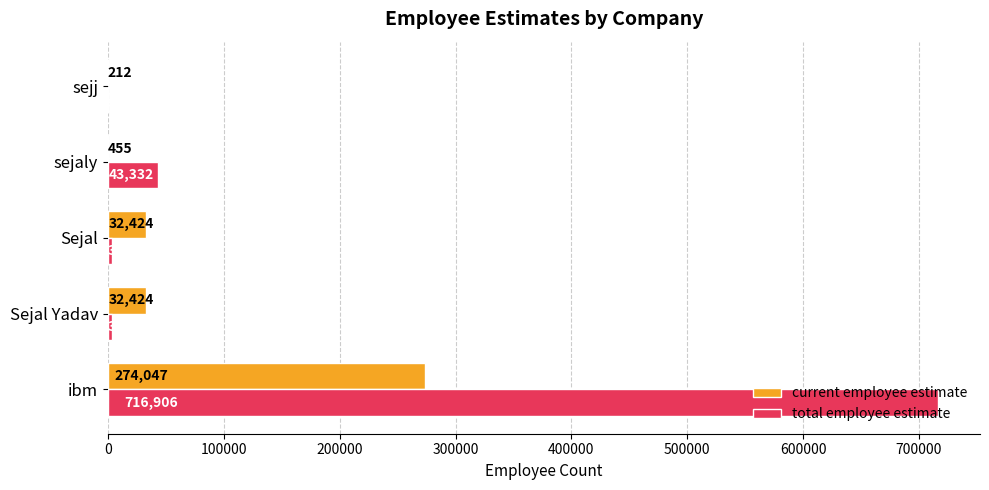

What is the sum of the current employee estimate values at Sejal Yadav and sejaly?

32879